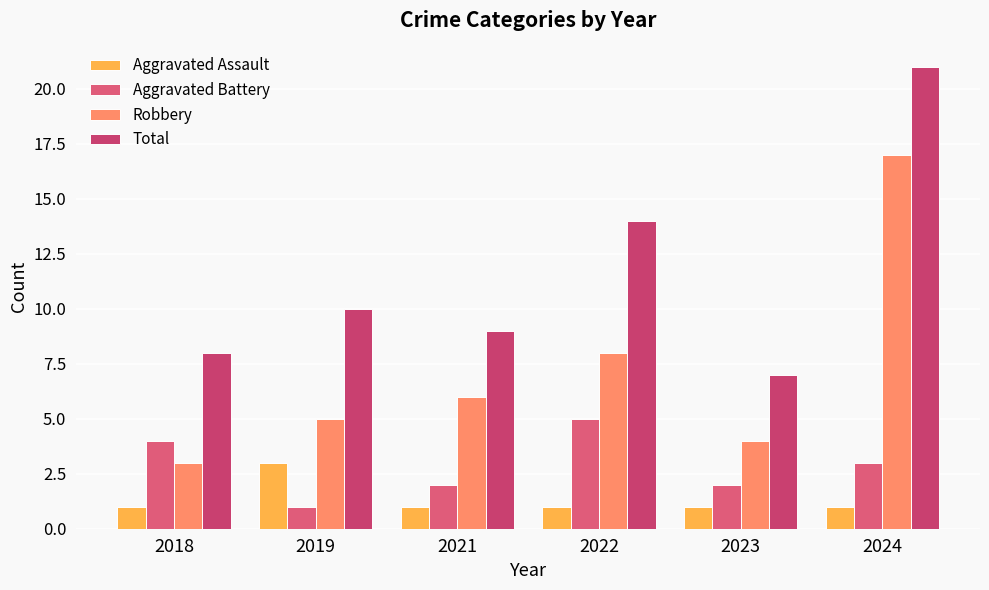

Reading left to right, what are all the values shown in this chart?

Aggravated Assault: 2018=1	2019=3	2021=1	2022=1	2023=1	2024=1
Aggravated Battery: 2018=4	2019=1	2021=2	2022=5	2023=2	2024=3
Robbery: 2018=3	2019=5	2021=6	2022=8	2023=4	2024=17
Total: 2018=8	2019=10	2021=9	2022=14	2023=7	2024=21